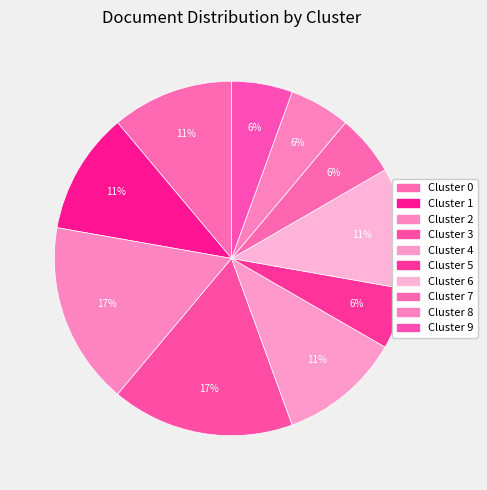

To the nearest percent, what is the average slice percentage?

10%